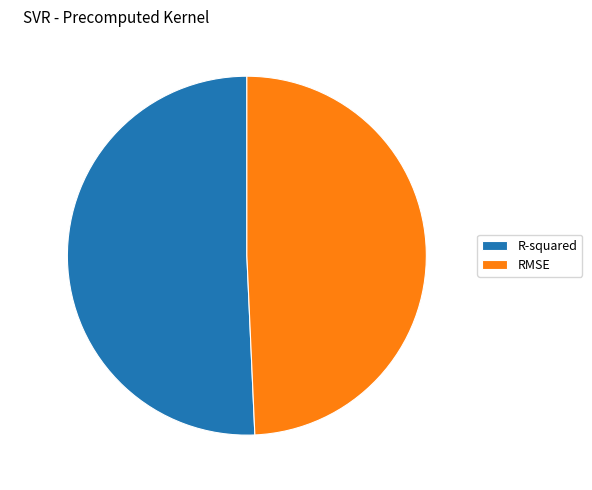

The RMSE slice represents 49% of the pie. True or false?

True